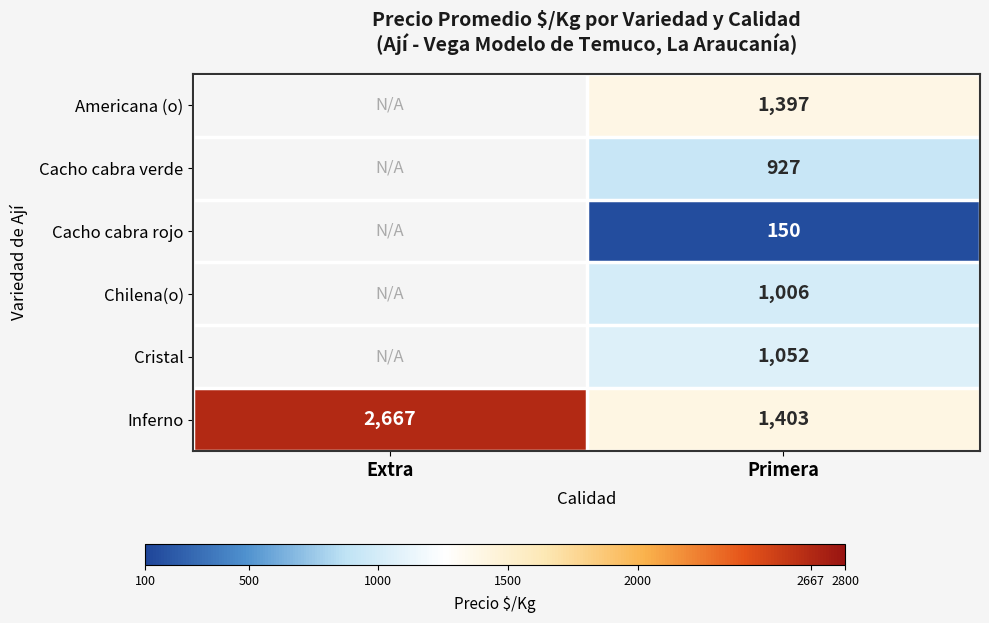

Rank the series at Primera from highest to lowest value.

Inferno, Americana (o), Cristal, Chilena(o), Cacho cabra verde, Cacho cabra rojo